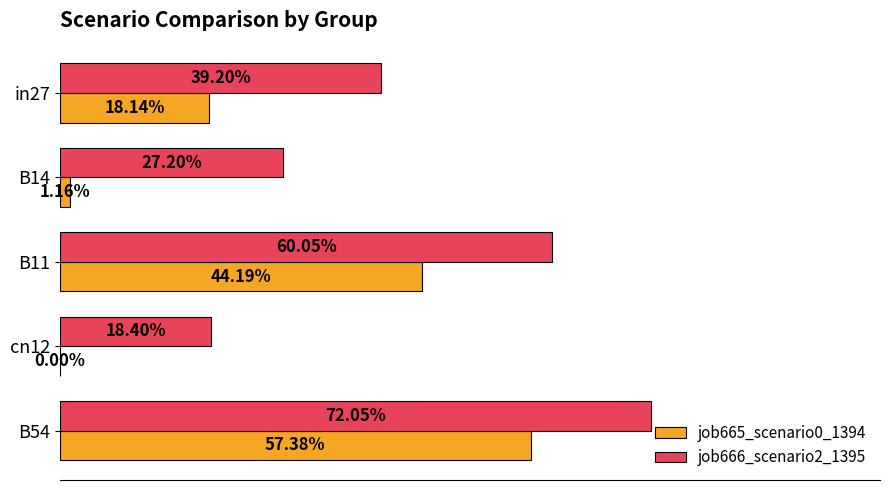

How many categories are shown in the chart?

5